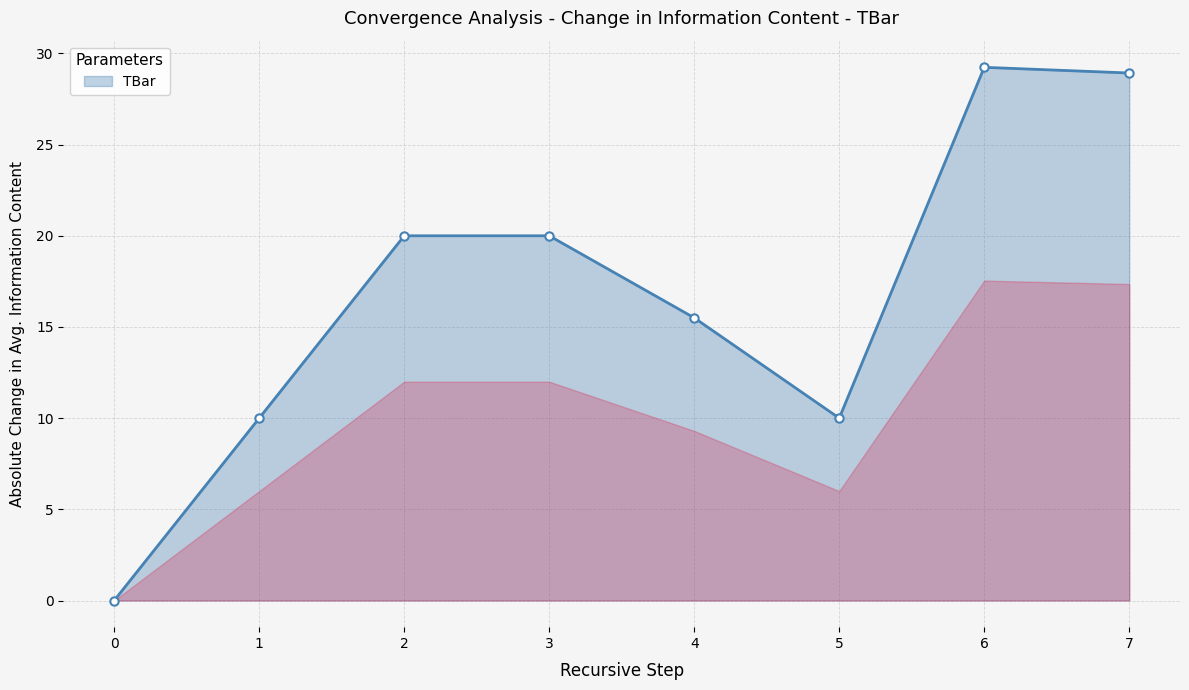

Reading left to right, transcribe all the data shown in this chart.

0.0	10.0	20.0	20.0	15.5	10.0	29.2	28.9